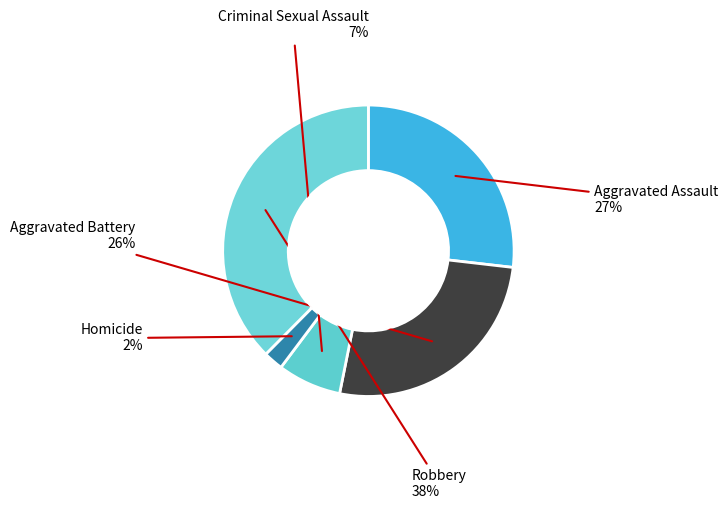

Which slice is the smallest?

Homicide